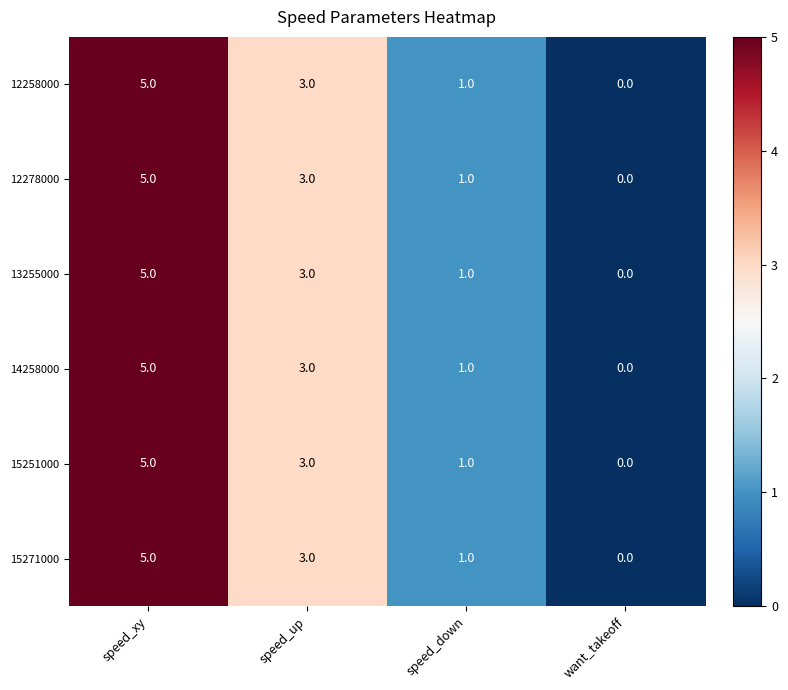

At which label does 12258000 reach its minimum?

want_takeoff